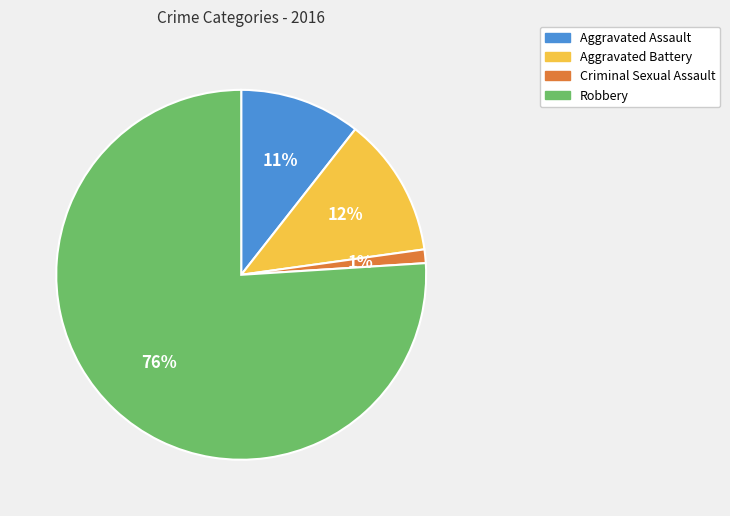

Which has a higher value, Aggravated Battery or Robbery?

Robbery